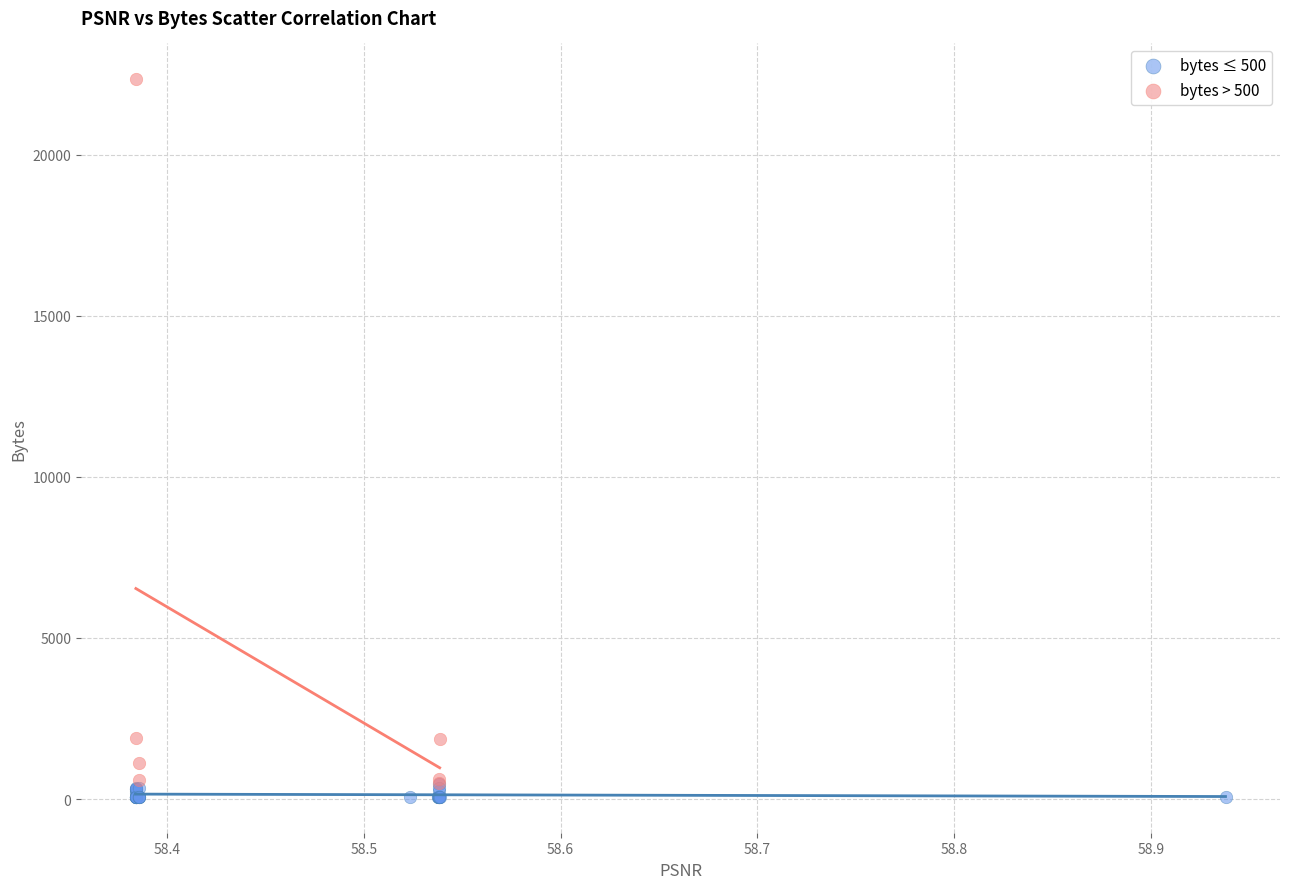

Which series reaches the maximum Y coordinate?

bytes > 500